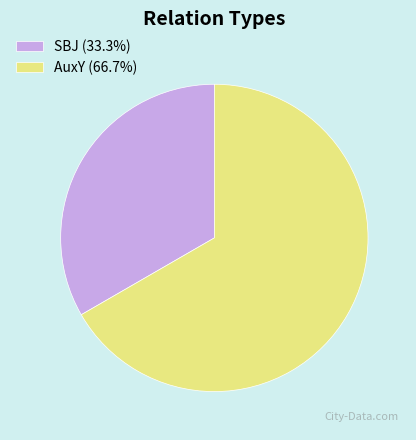

Does SBJ account for over 50% of the chart?

No